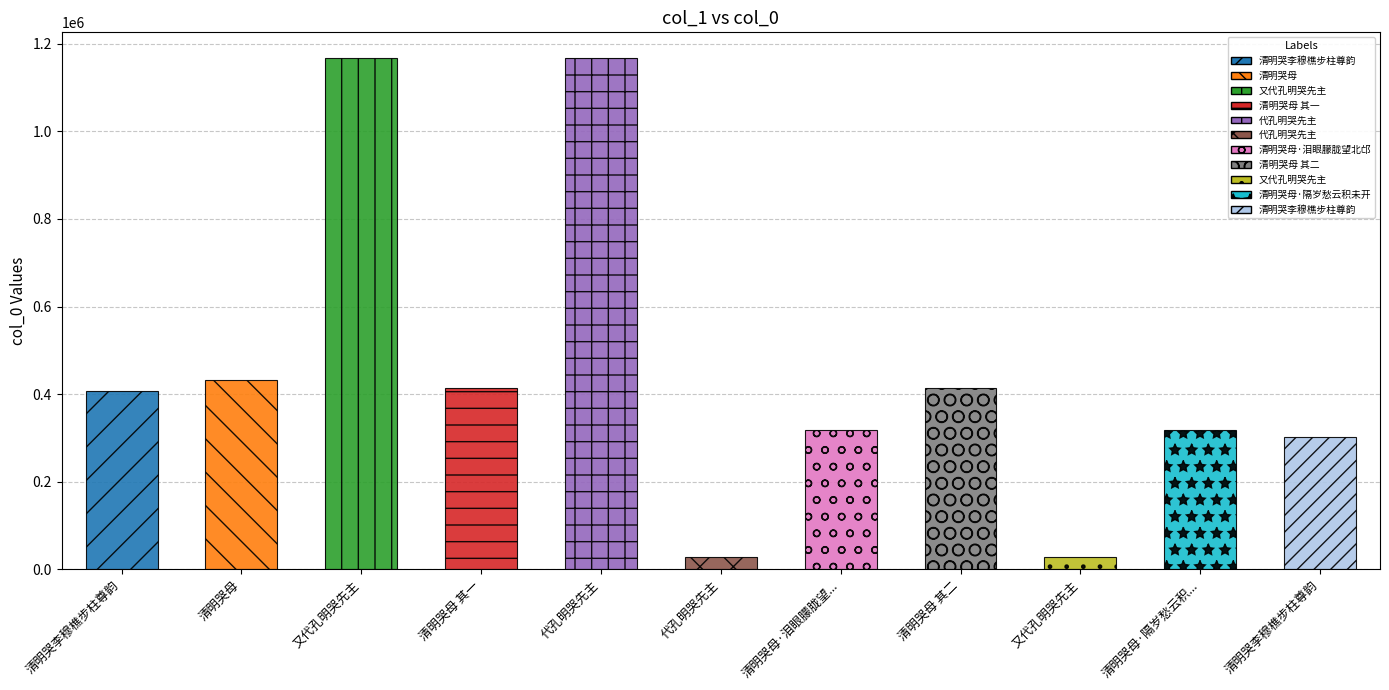

Is it true that the value at 又代孔明哭先主 is 1167343?

True